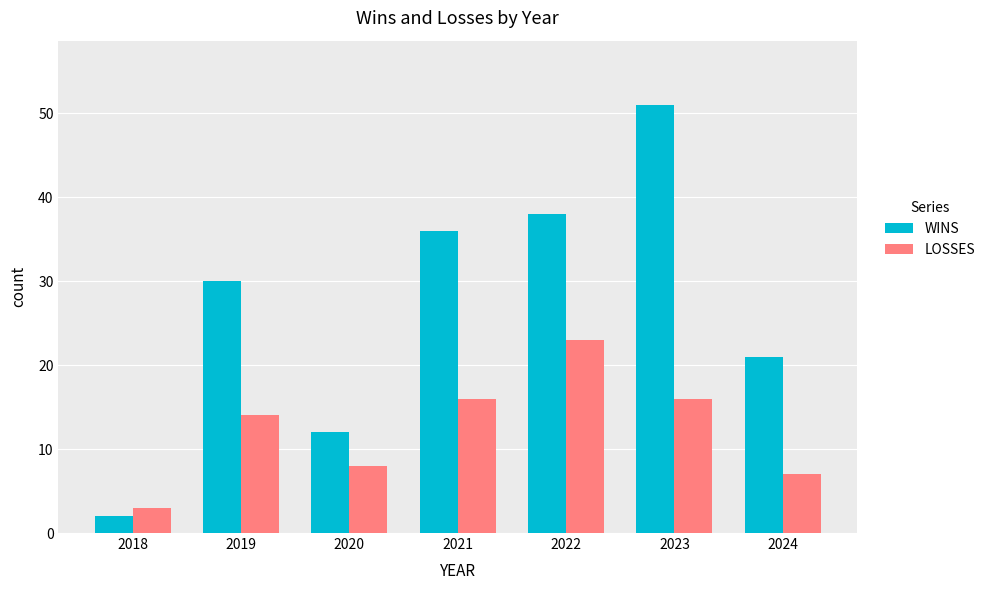

Rank the categories by WINS value from lowest to highest.

2018, 2020, 2024, 2019, 2021, 2022, 2023